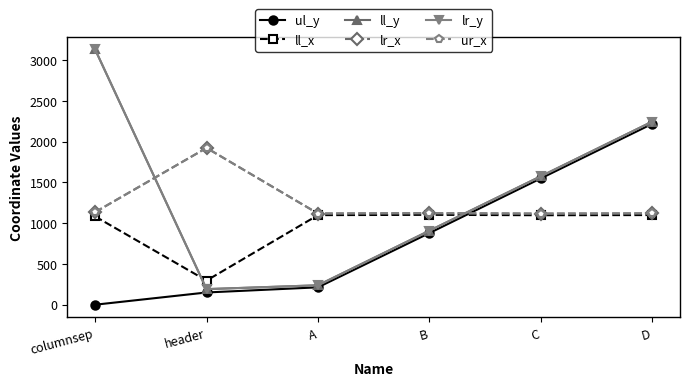

At which label is ur_x closest to 1519?

columnsep